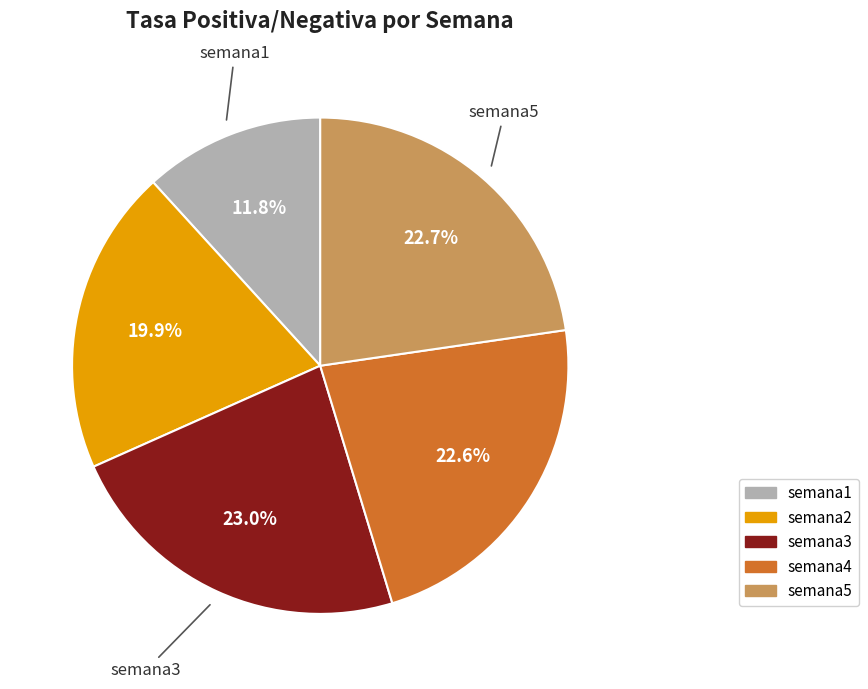

What is the smallest slice in the pie chart?

semana1